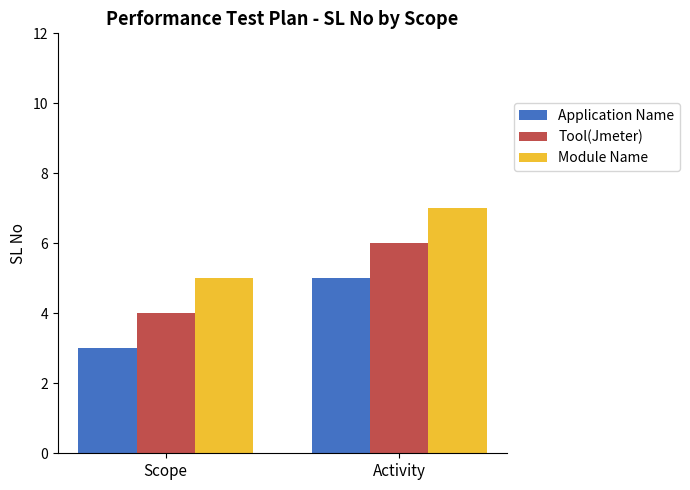

Reading left to right, list all the values displayed in this chart.

Application Name: 3	5
Tool(Jmeter): 4	6
Module Name: 5	7